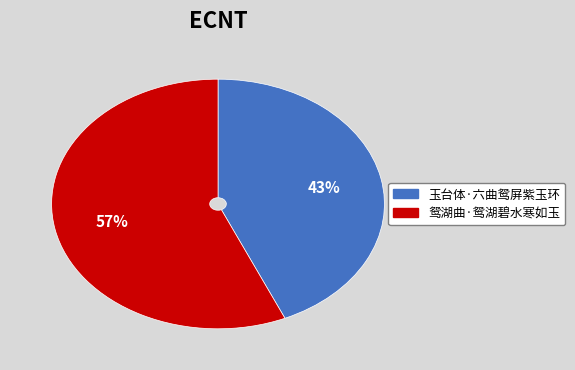

Which has a higher value, 鸳湖曲·鸳湖碧水寒如玉 or 玉台体·六曲鸳屏紫玉环?

鸳湖曲·鸳湖碧水寒如玉